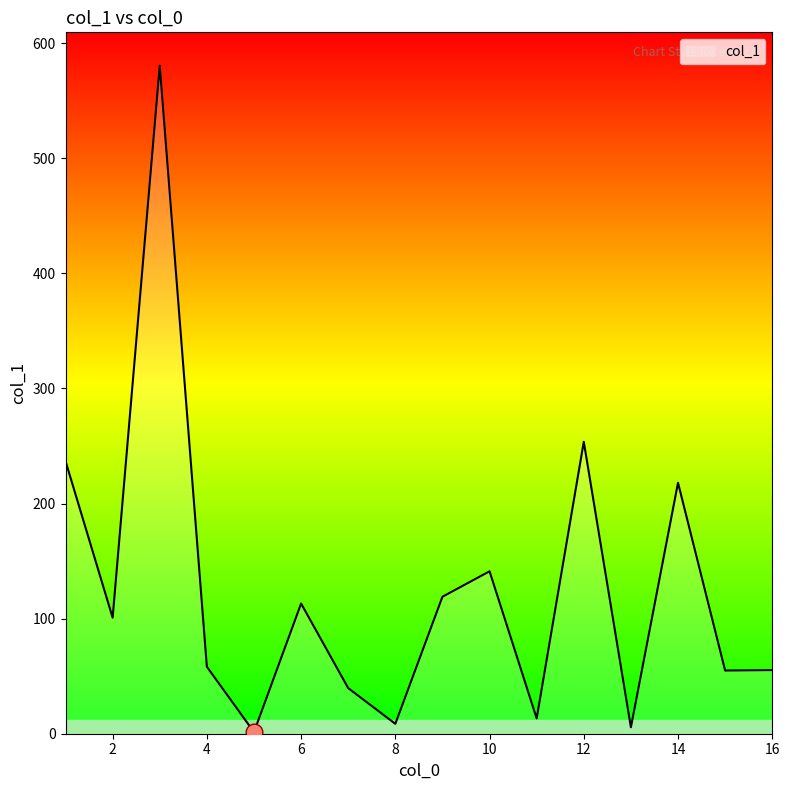

What is the difference between the maximum and minimum values?

578.9